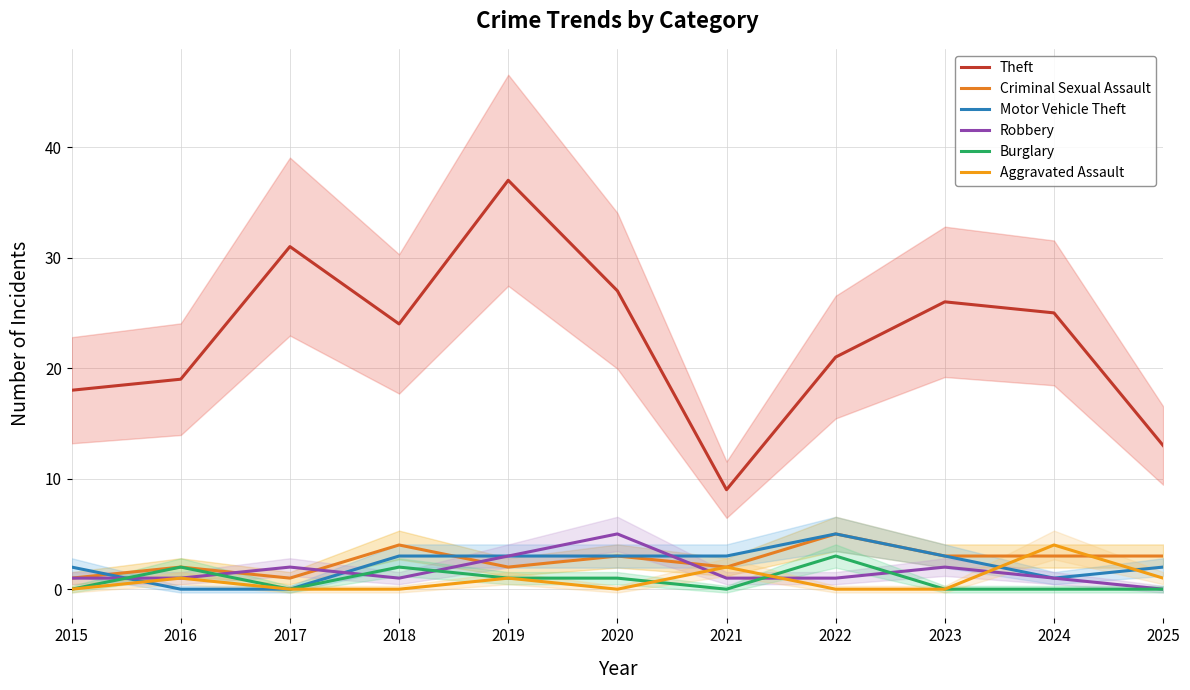

Is it true that Robbery equals 2 at 2017?

True